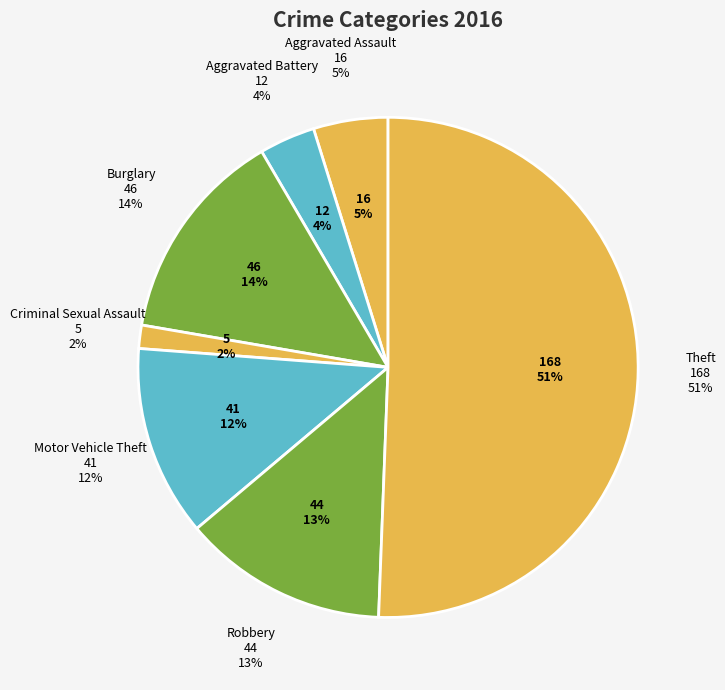

Approximately how many times larger is the value at Aggravated Battery compared to Robbery?

0.3